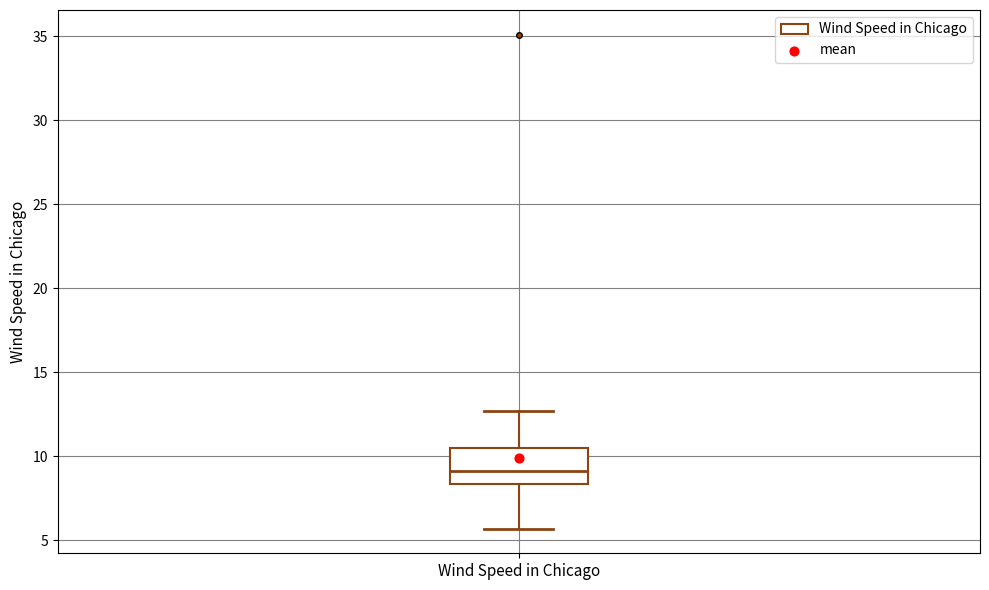

Where does the upper whisker of the box for Wind Speed in Chicago end on the y-axis? The values are not printed on the chart, so give them approximately, as read against the axis.

12.5